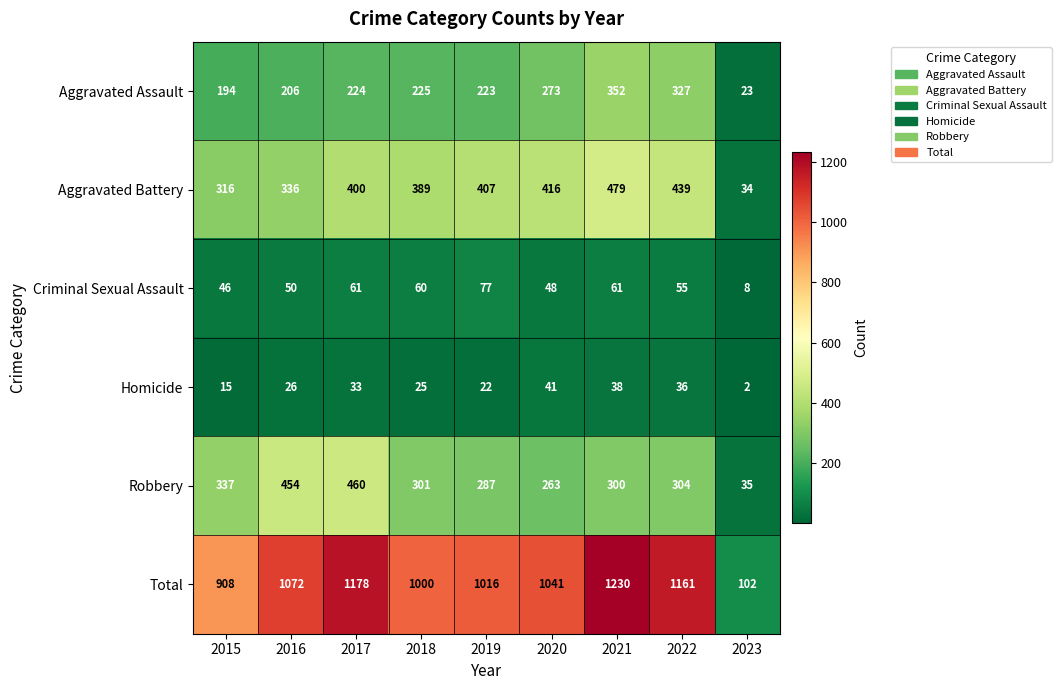

Which series has the largest total across all categories?

Total